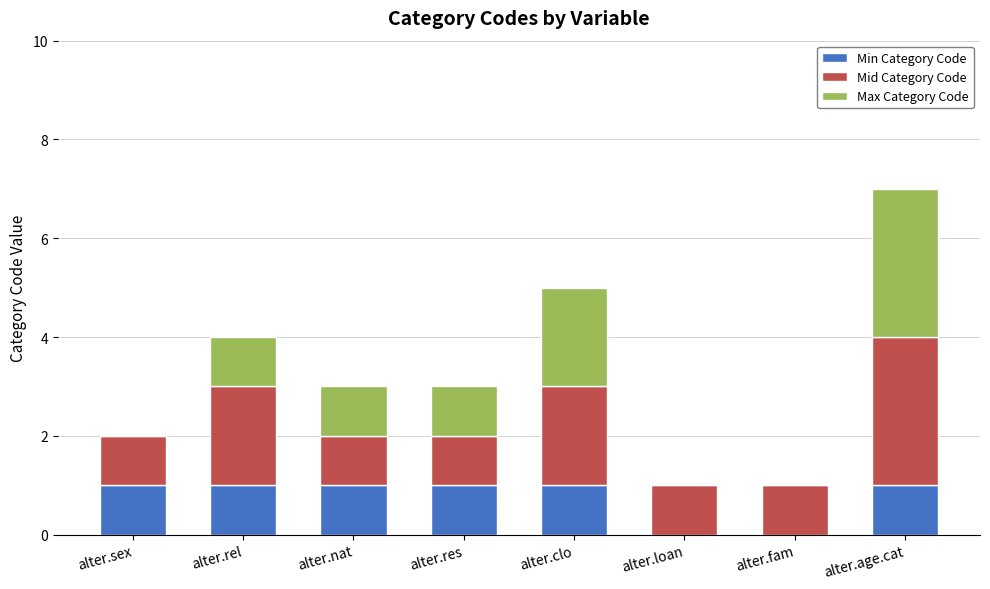

True or false: Min Category Code has a value of 1 at alter.clo.

True